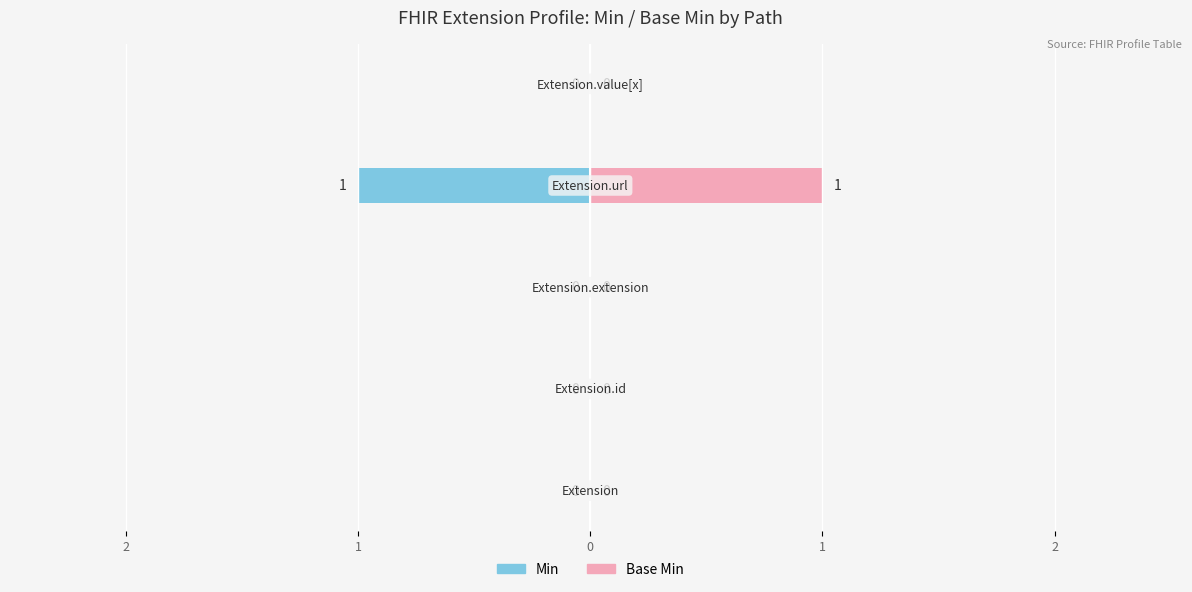

Count the number of categories in the chart.

5